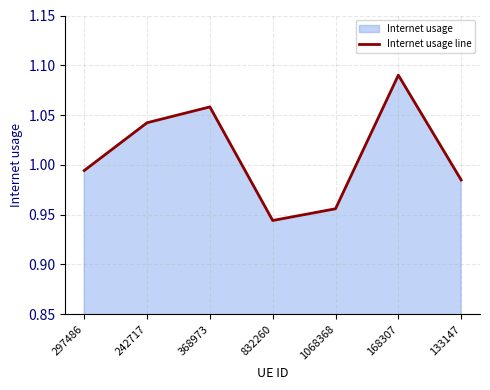

How many categories are shown in the chart?

7